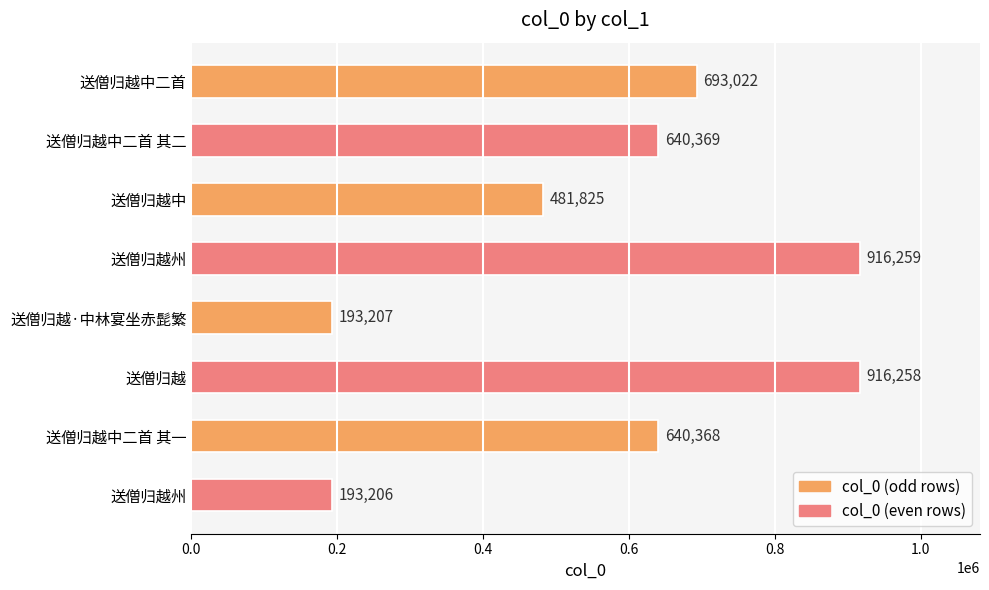

How many bars are there in total?

8